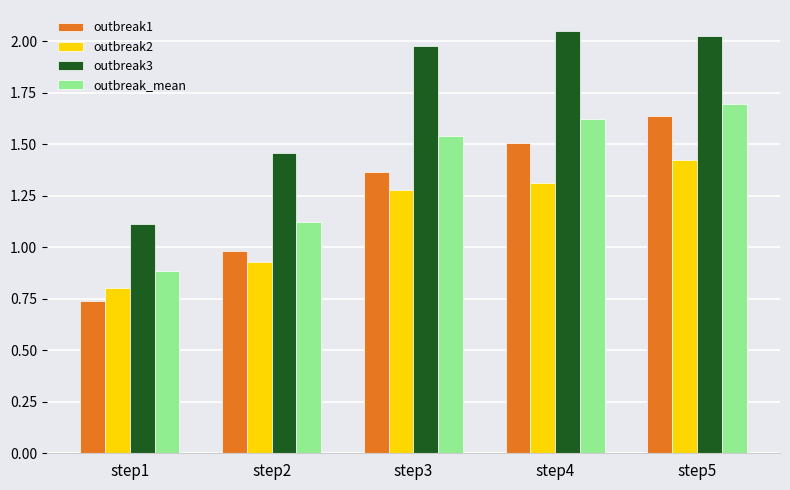

List the series in order of their peak value, highest first.

outbreak3, outbreak_mean, outbreak1, outbreak2